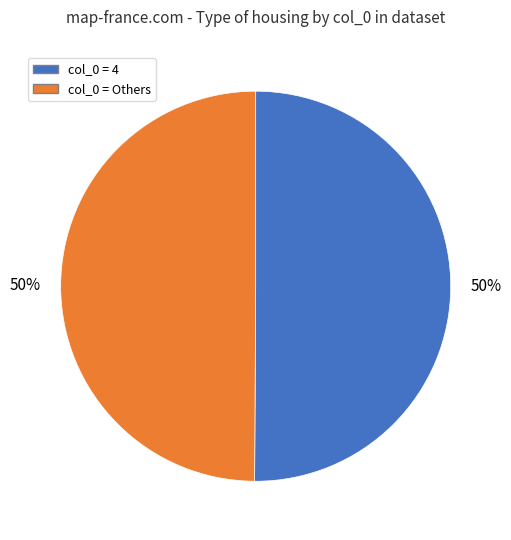

To the nearest percent, what is the average slice percentage?

50%